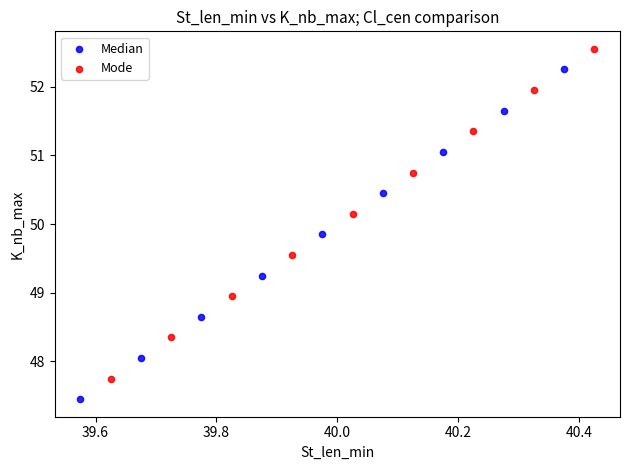

Which series reaches the minimum Y coordinate?

Median